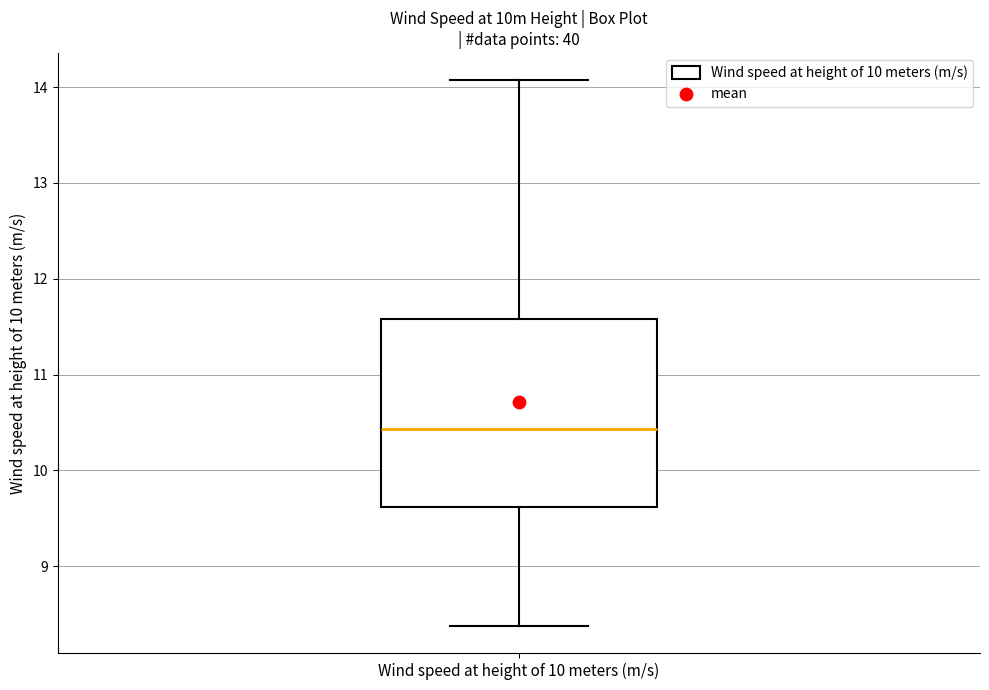

Transcribe this box plot: give where the median line is, the range the box spans, and where the two whiskers end, as read against the y-axis. The values are not printed on the chart, so give them approximately, as read against the axis.

median 10.4, box 9.6 to 11.6, whiskers 8.4 to 14.1